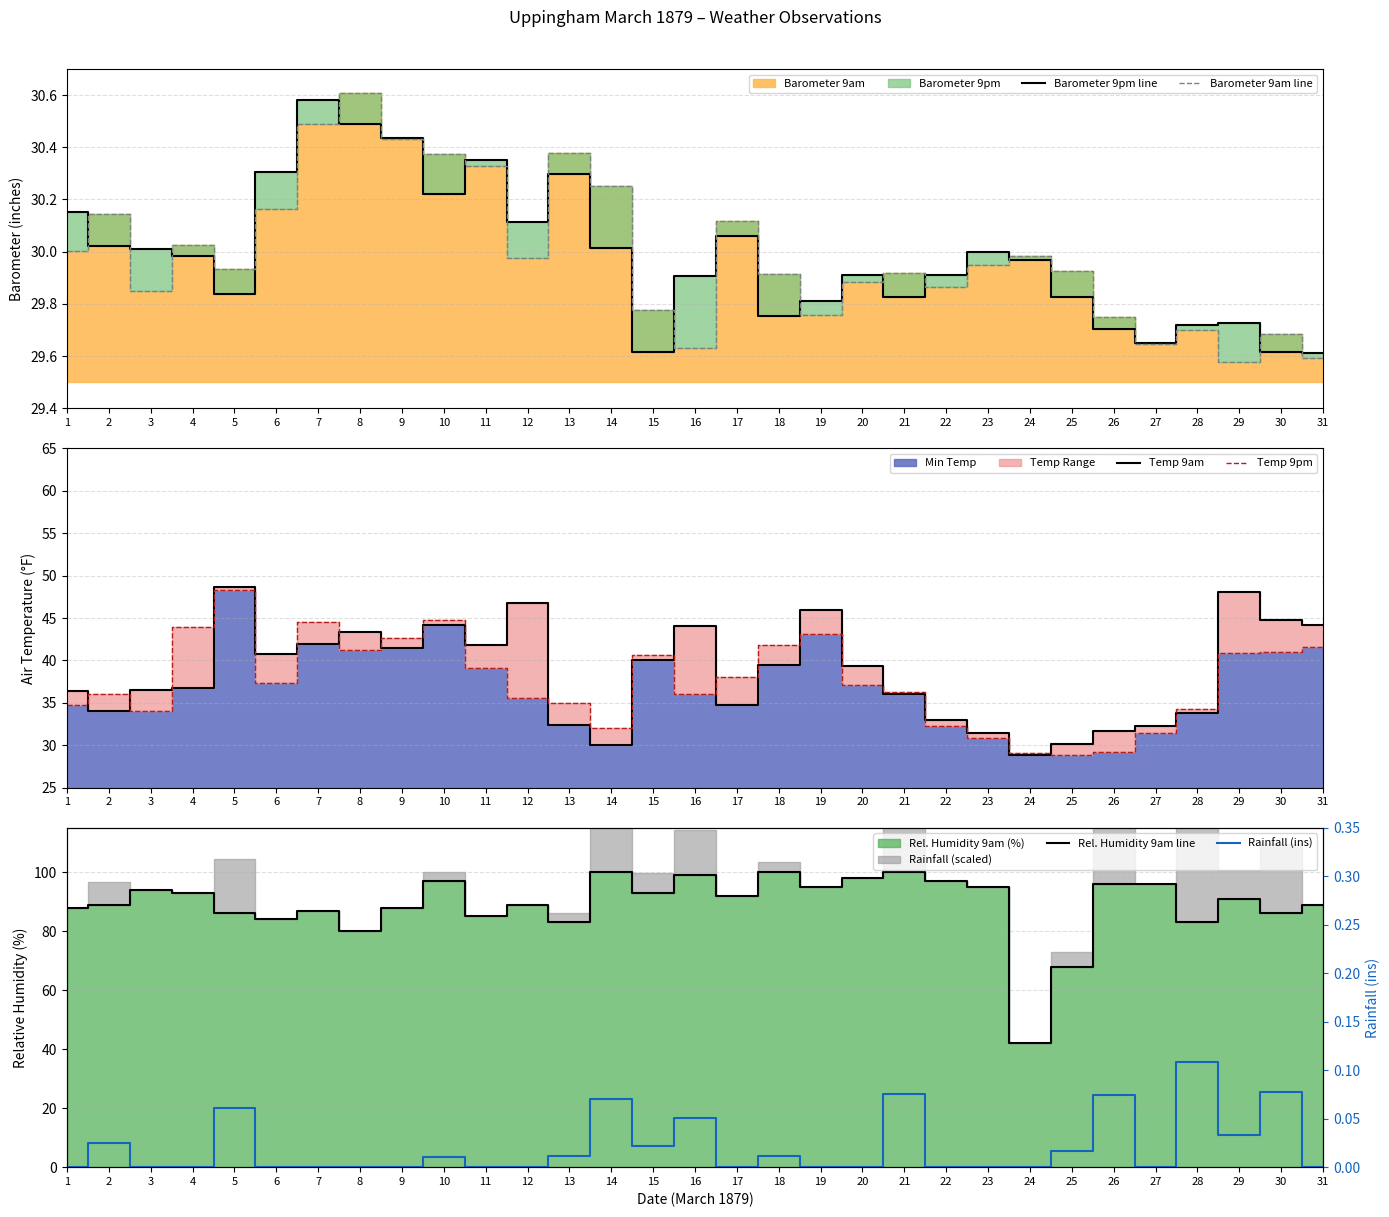

What is the sum of all Rel. Humidity 9am line values?

2763.0